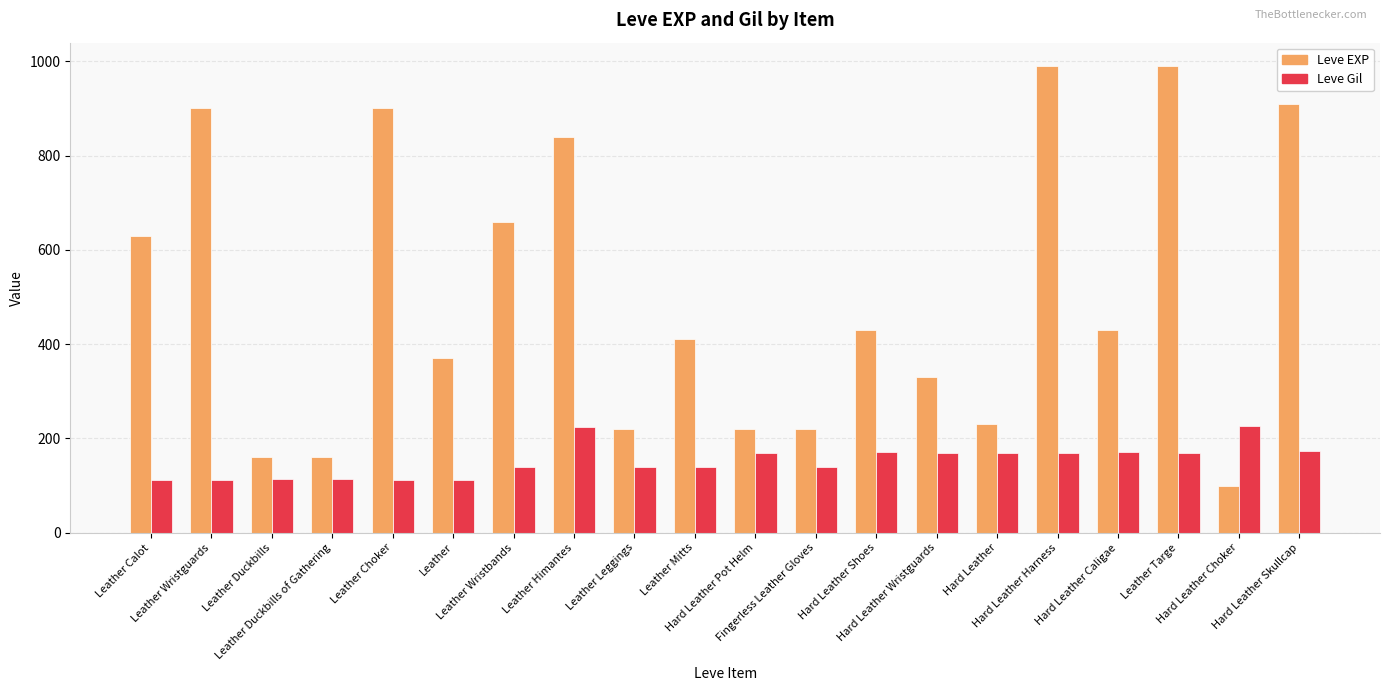

Rank the series by their maximum value, from lowest to highest.

Leve Gil, Leve EXP